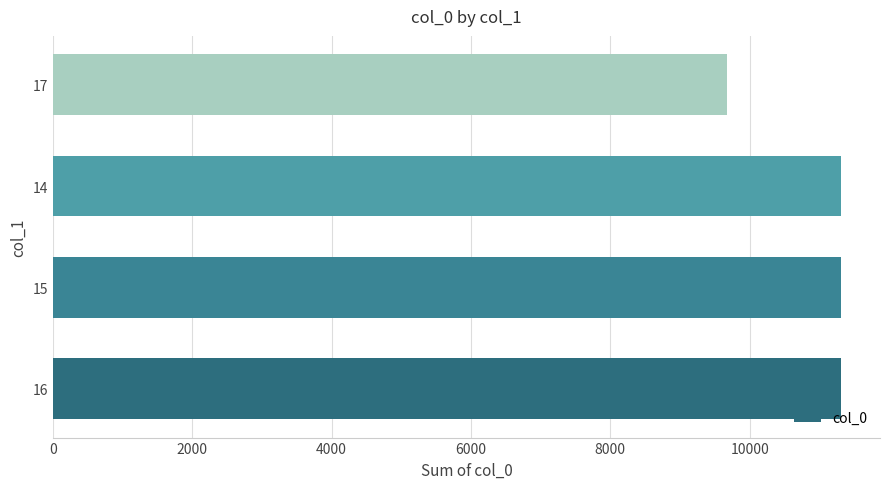

At which category does the chart reach its minimum across all series?

17